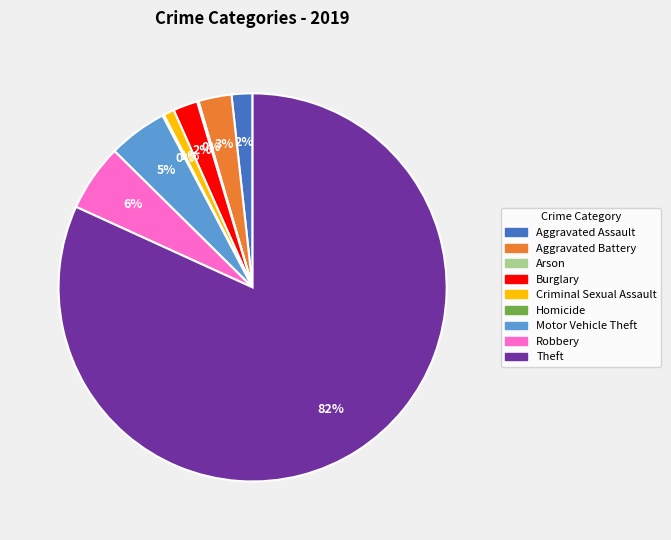

What is the ratio of the value at Burglary to the value at Aggravated Battery?

0.7